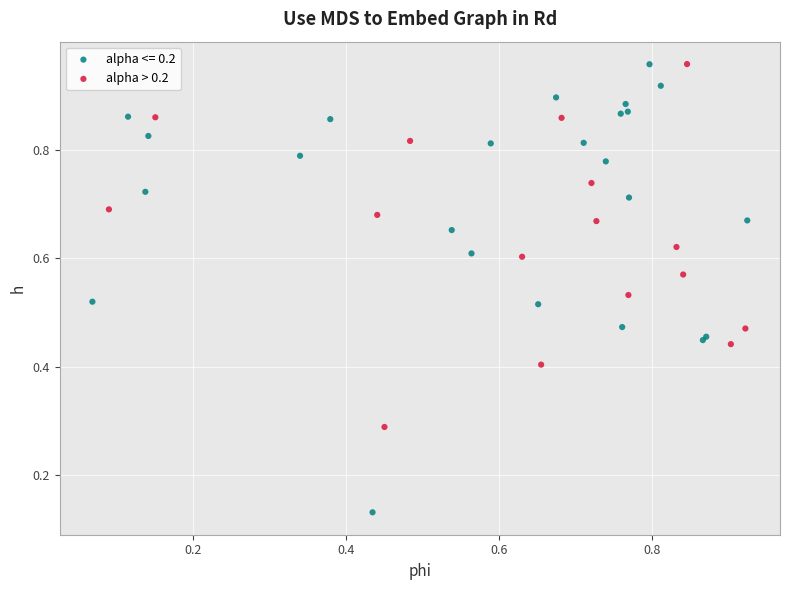

Which series contains the lowest Y value?

alpha <= 0.2